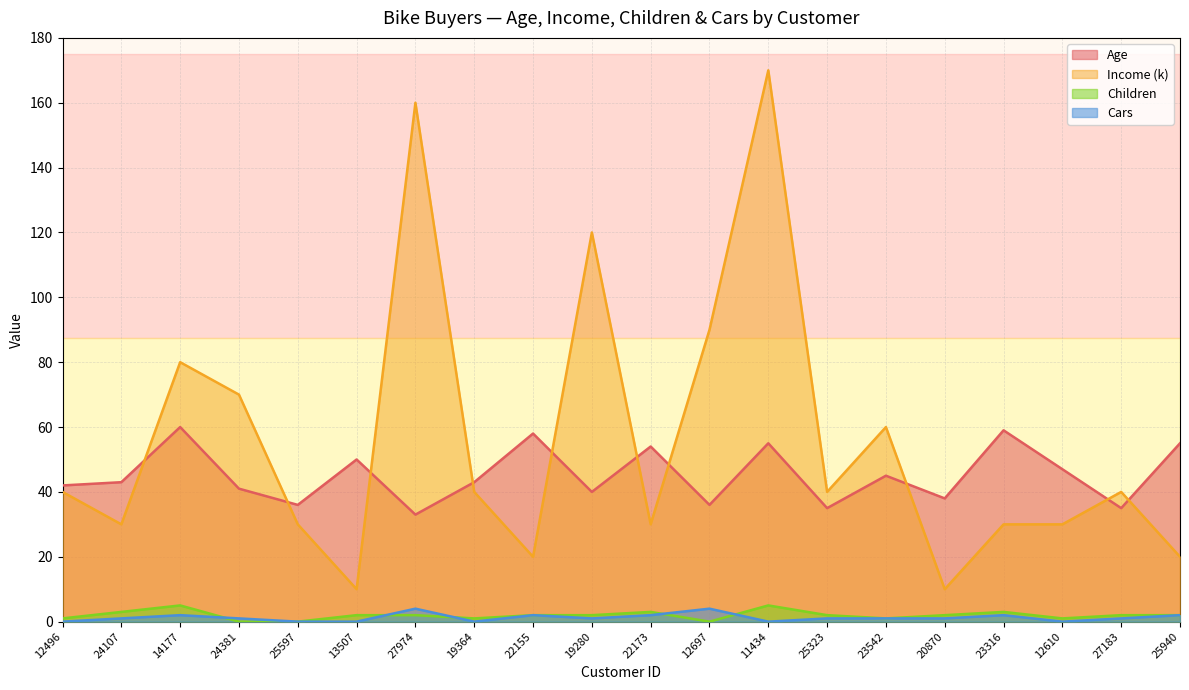

True or false: Cars and Income (k) intersect in this chart.

False